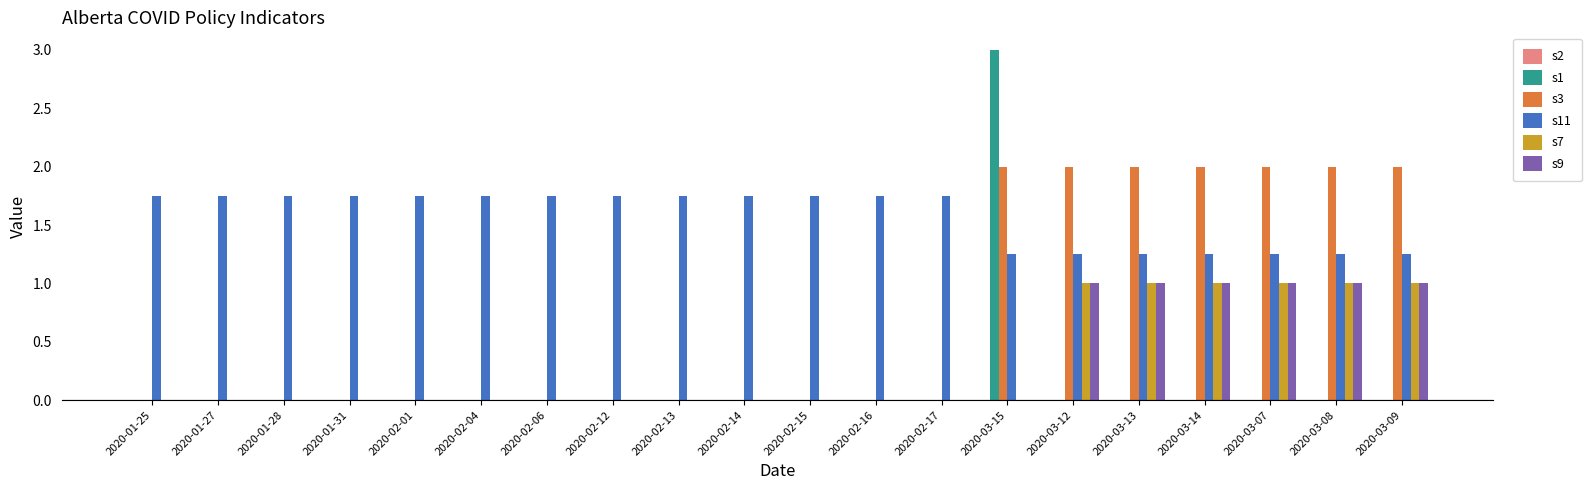

Which series changed the most between 2020-02-14 and 2020-03-08?

s3